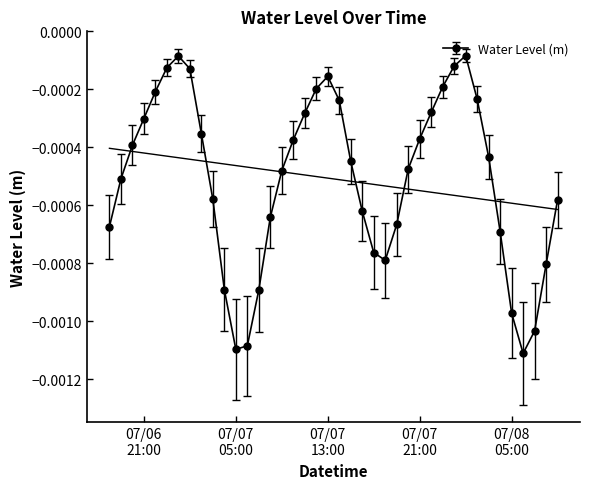

At which label is the value closest to 0?

2024-07-08 01:00:00